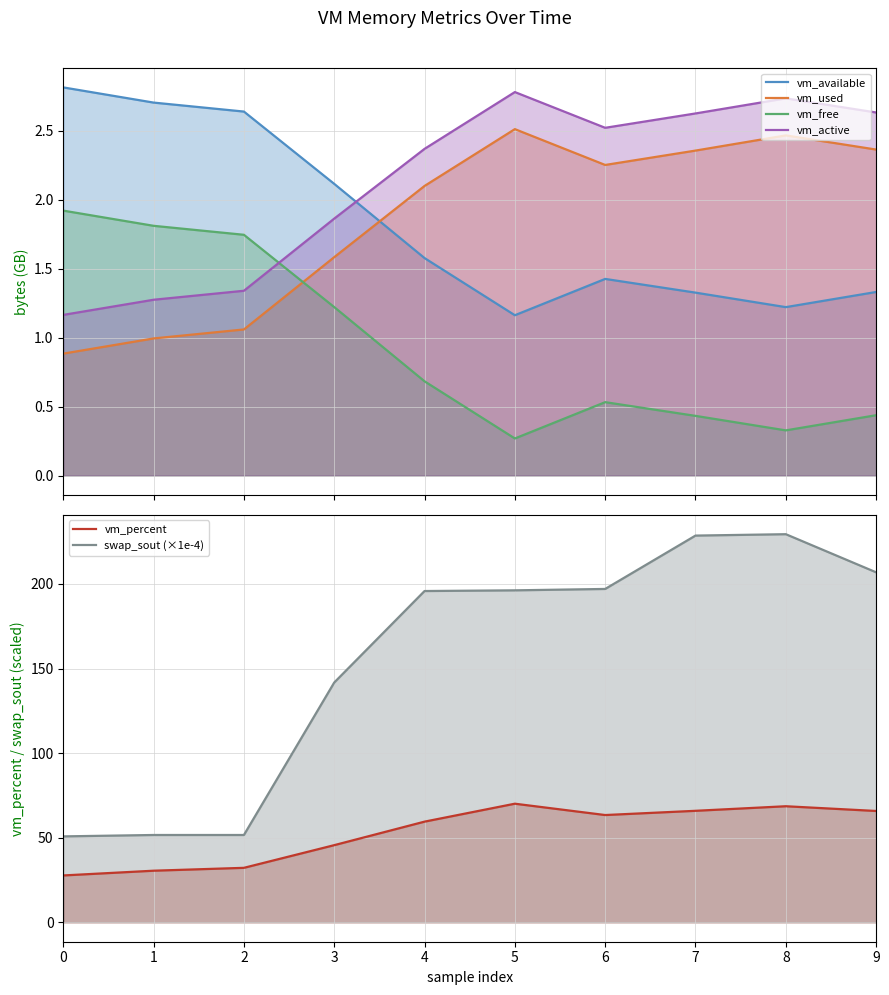

What is the highest value of the vm_percent series?

70.1